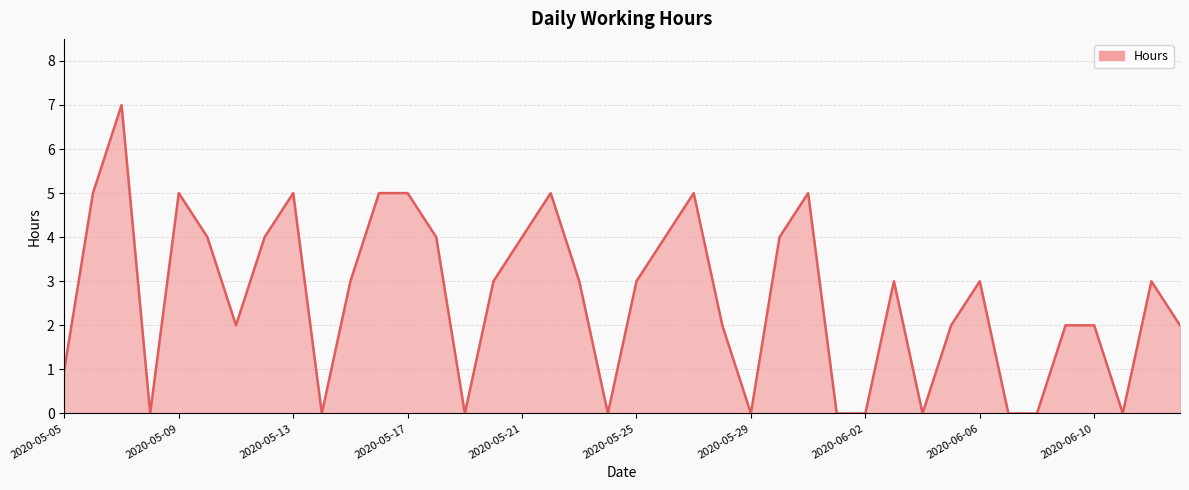

What is the maximum value shown in the chart?

7